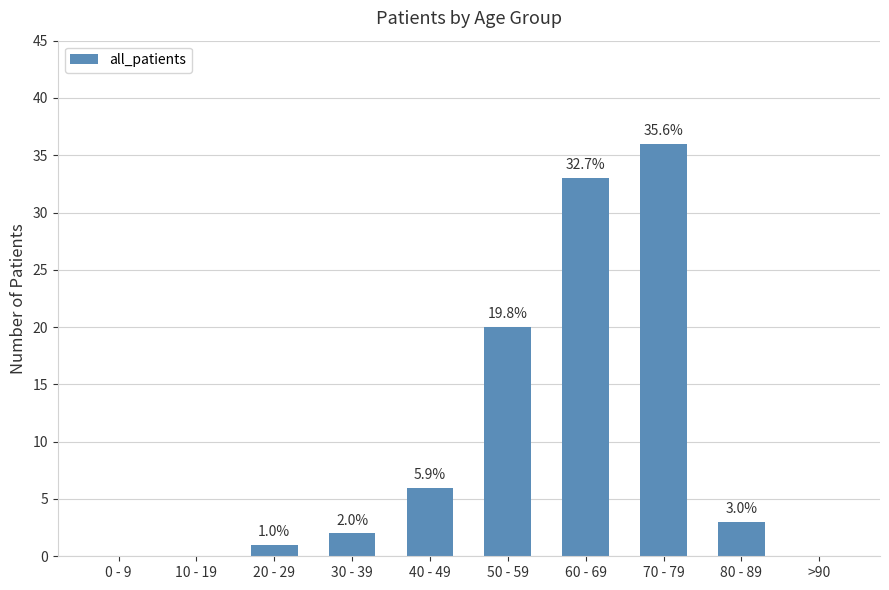

At which label does the data first exceed 3?

40 - 49